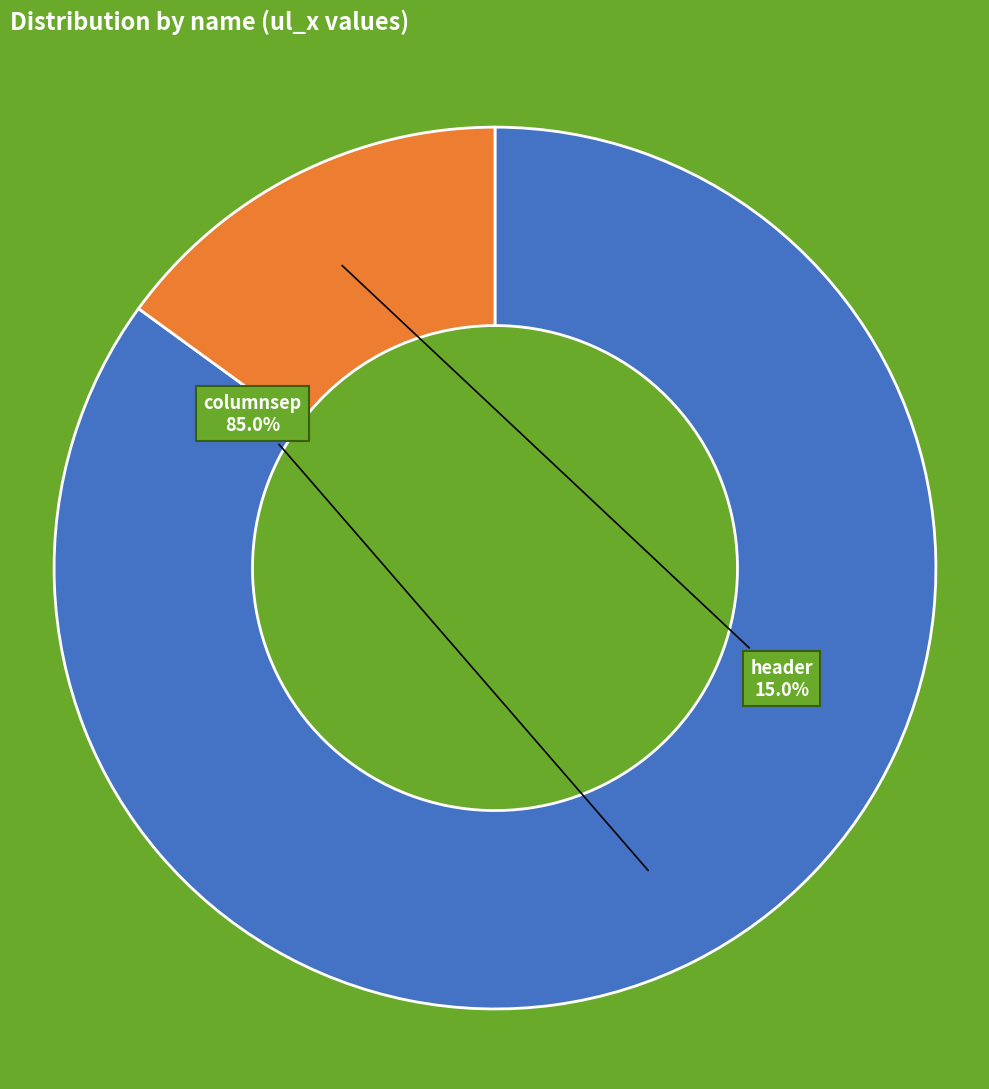

What is the largest slice in the pie chart?

columnsep